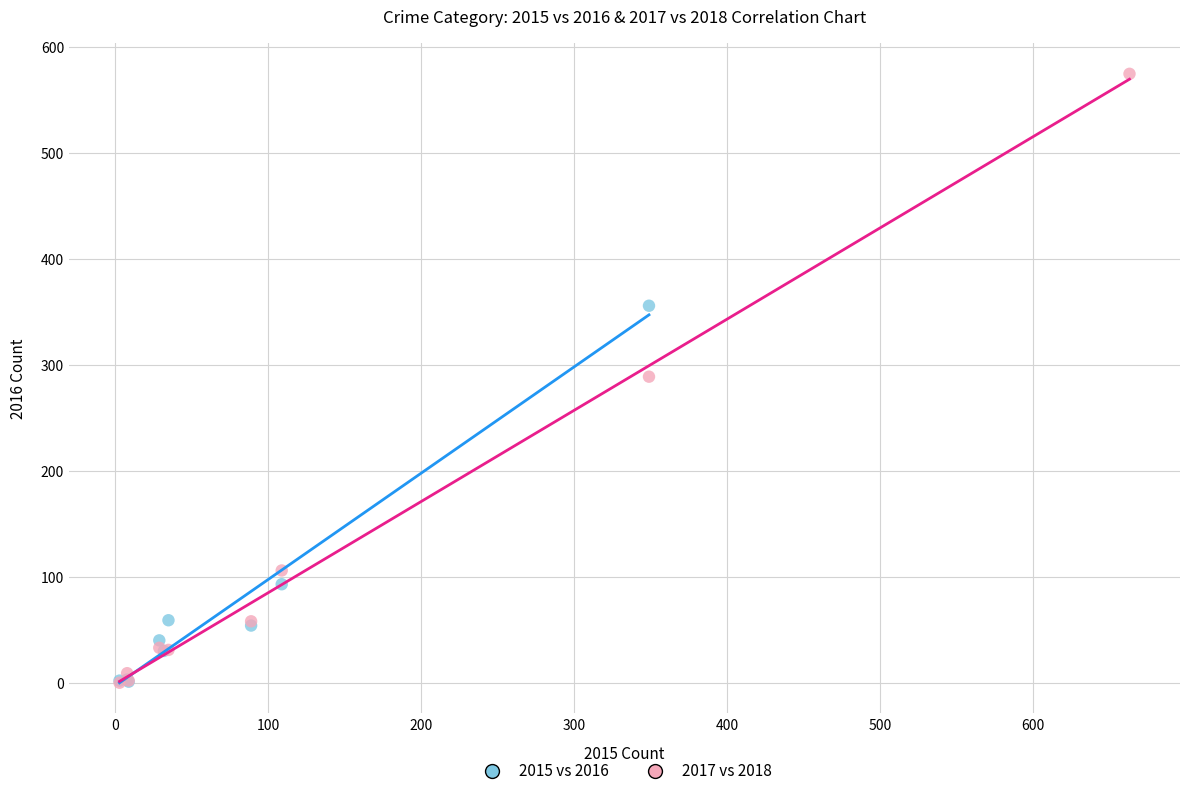

Which series reaches the maximum Y coordinate?

2017 vs 2018